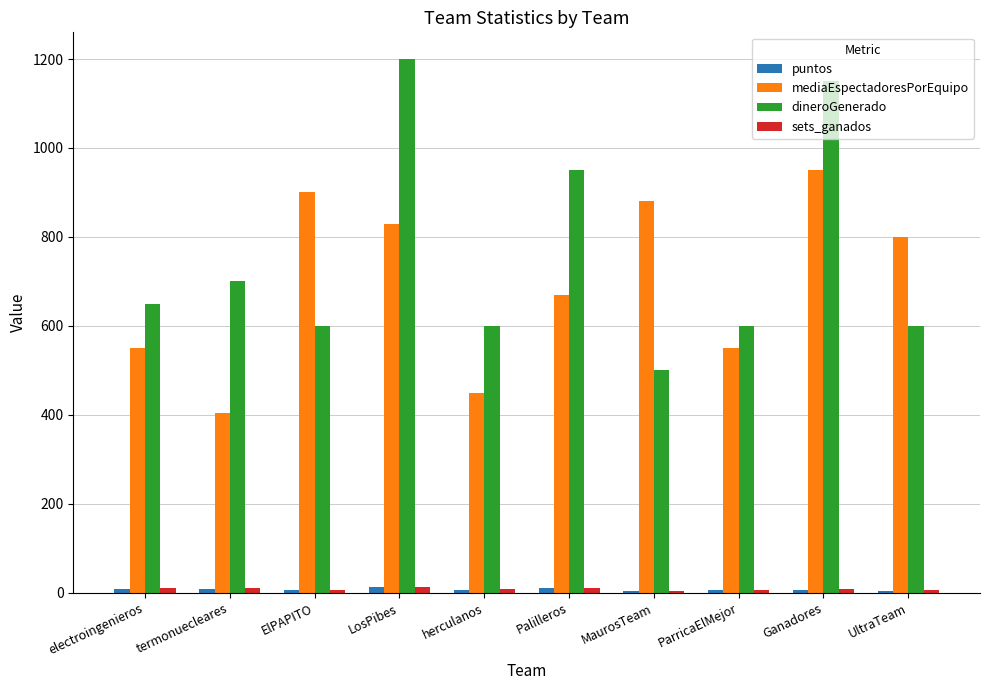

What is the total value across all series at termonuecleares?

1124